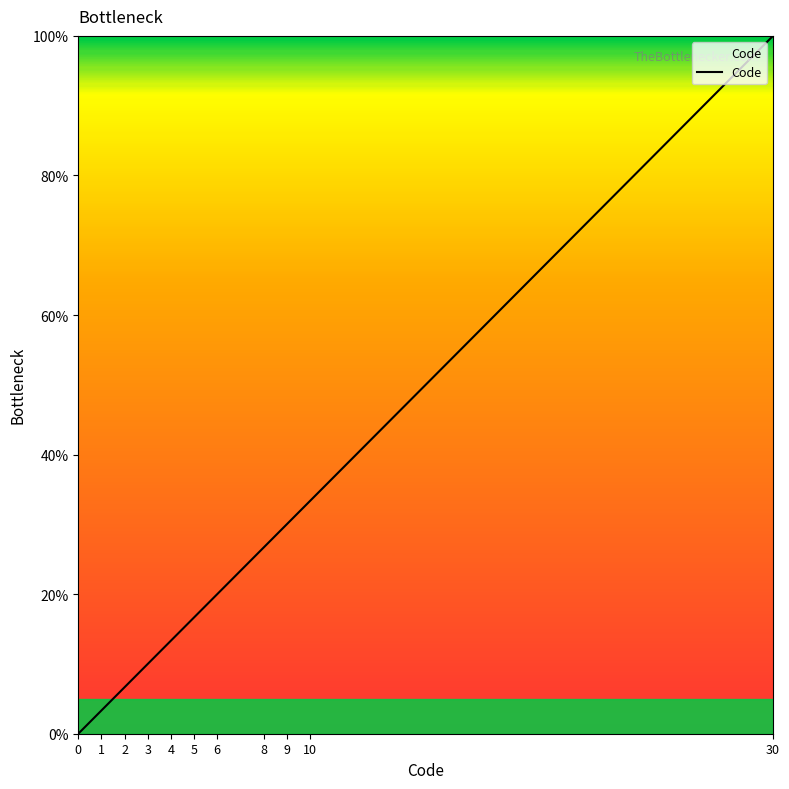

What is the ratio of the value at 30 to the value at 6?

5.0